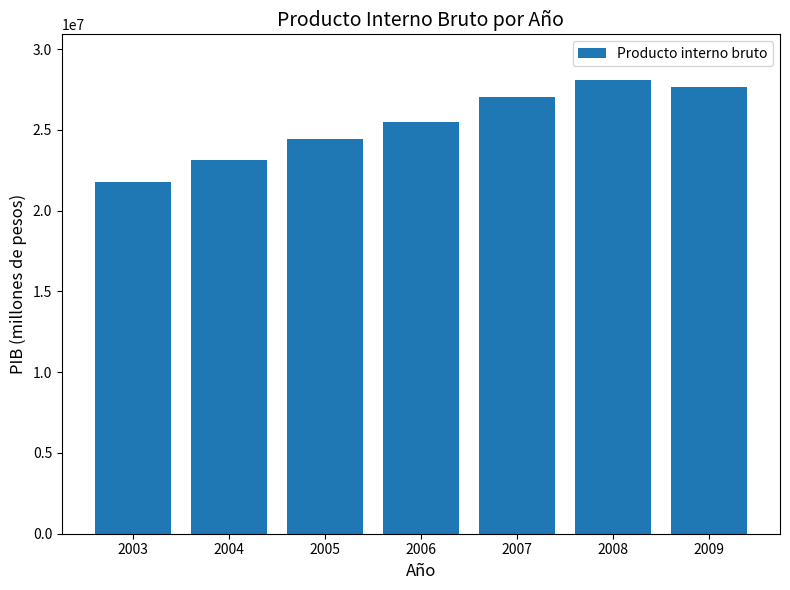

Approximately how many times larger is the value at 2006 compared to 2007?

0.9